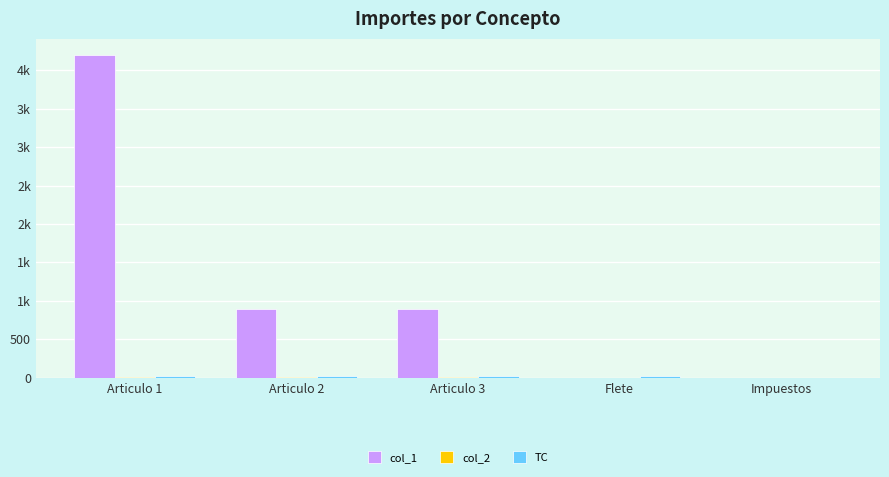

Is the value of TC at Articulo 1 greater than the value of col_1 at Articulo 1?

No